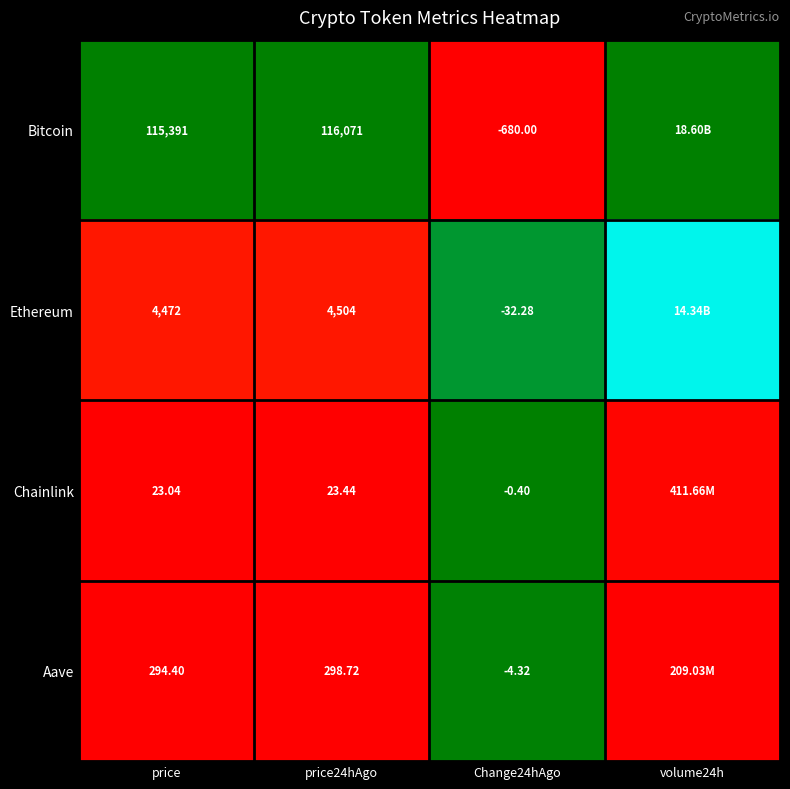

How many data points in Aave are above 0?

3